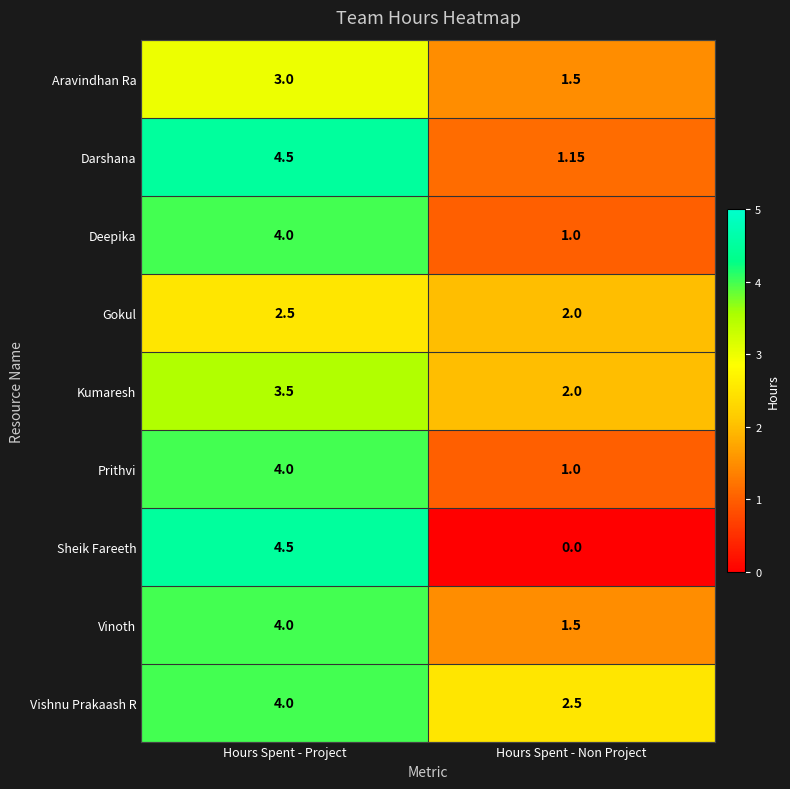

How many categories are shown in the chart?

2